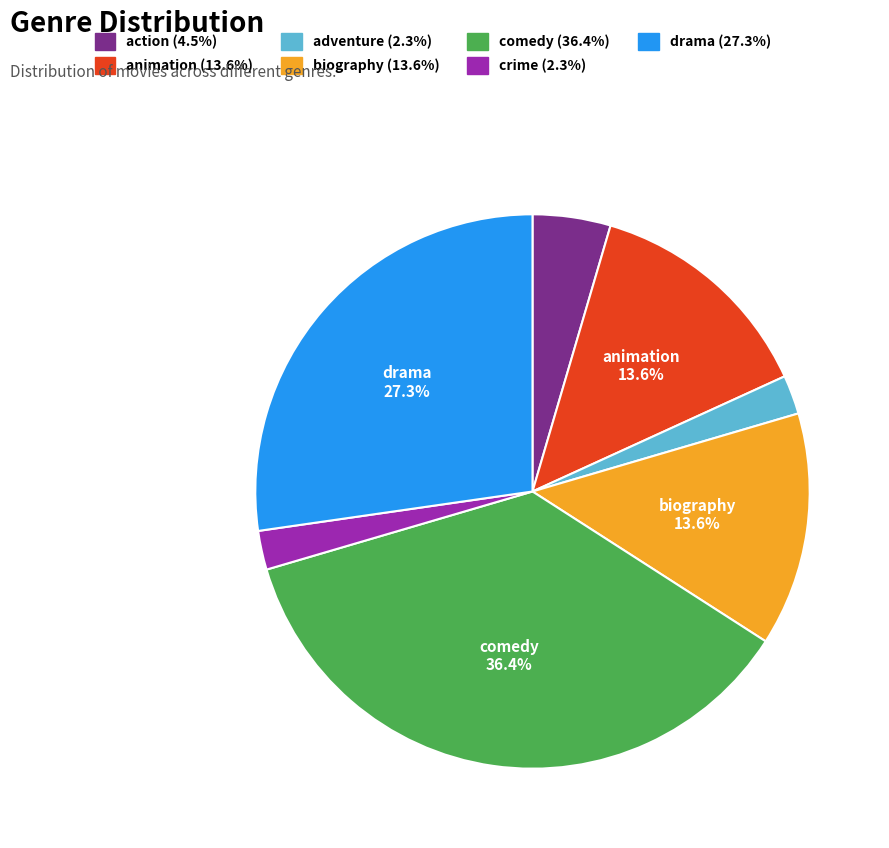

Does any single category account for the majority?

No